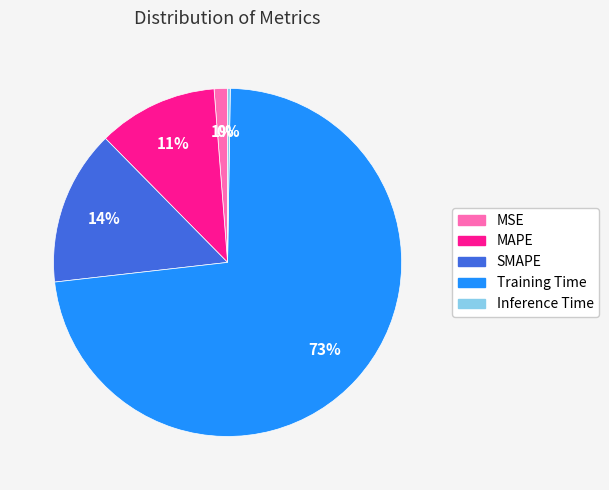

To the nearest percent, what portion does MAPE represent?

11%